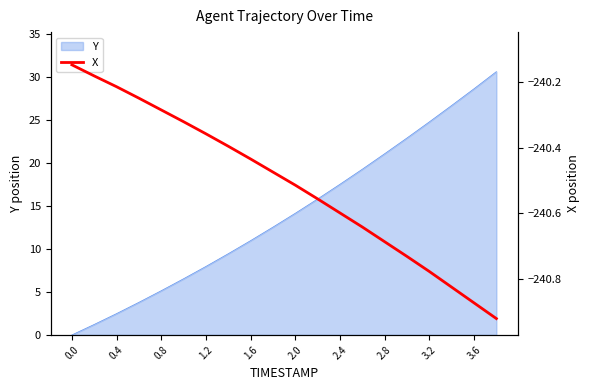

How many data points does each series have?

20